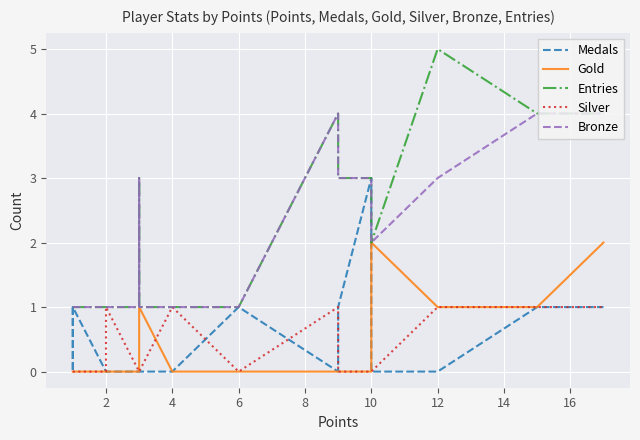

Which series has the largest total across all categories?

Entries